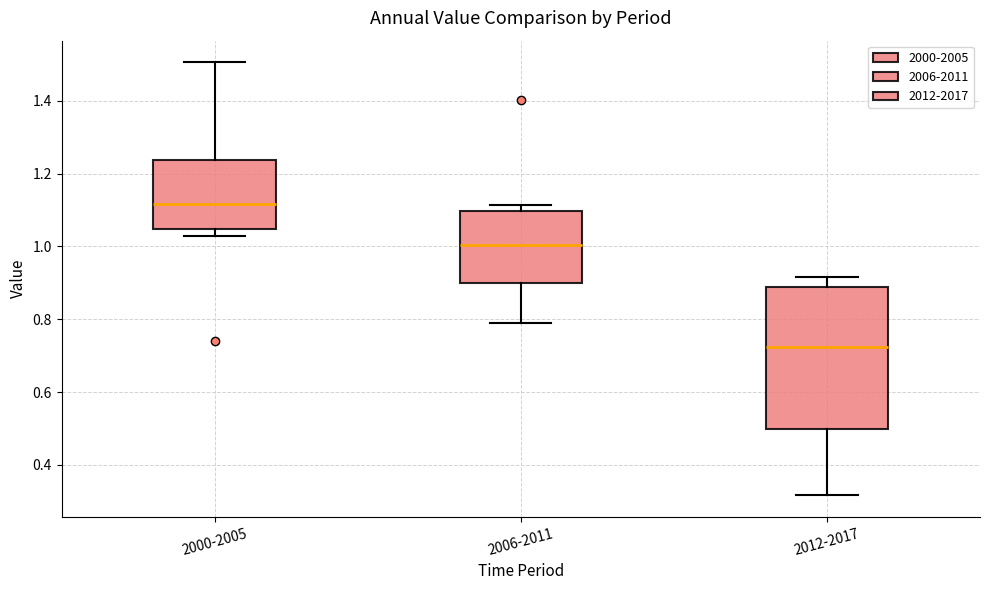

Reading left to right, transcribe this box plot: for each box, give where its median line is, the range the box spans, and where its two whiskers end, as read against the y-axis. The values are not printed on the chart, so give them approximately, as read against the axis.

2000-2005: median 1.12, box 1.04 to 1.24, whiskers 1.02 to 1.50
2006-2011: median 1.00, box 0.90 to 1.10, whiskers 0.78 to 1.12
2012-2017: median 0.72, box 0.50 to 0.88, whiskers 0.32 to 0.92